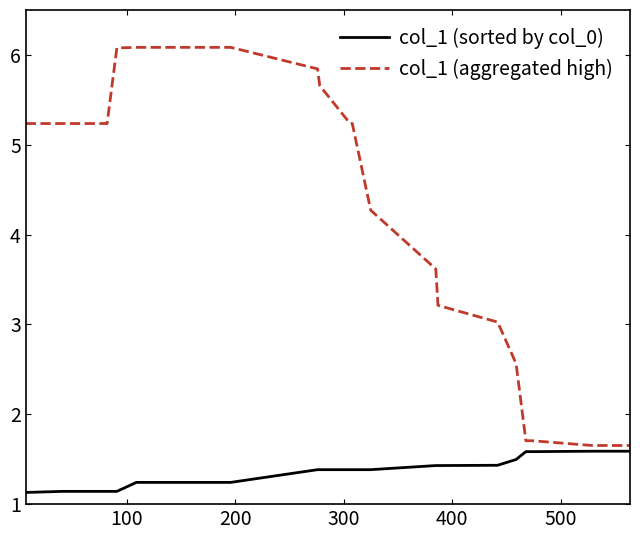

What is the difference between the maximum and minimum values in the col_1 (aggregated high) series?

4.4